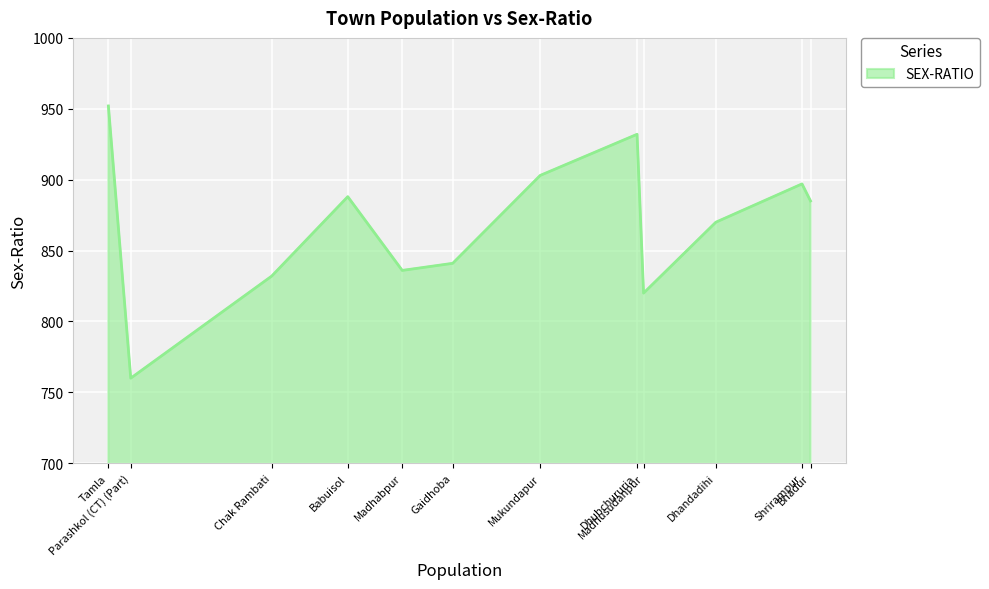

What is the maximum value shown in the chart?

952